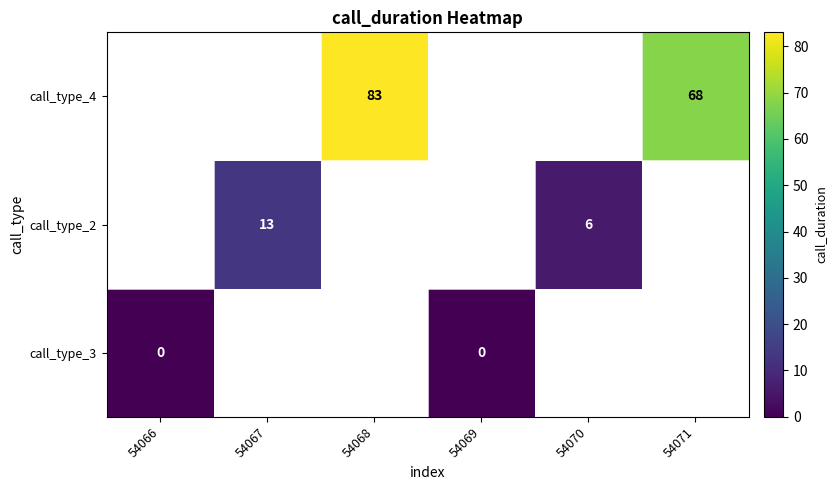

Between 54069 and 54066, which is larger?

54069